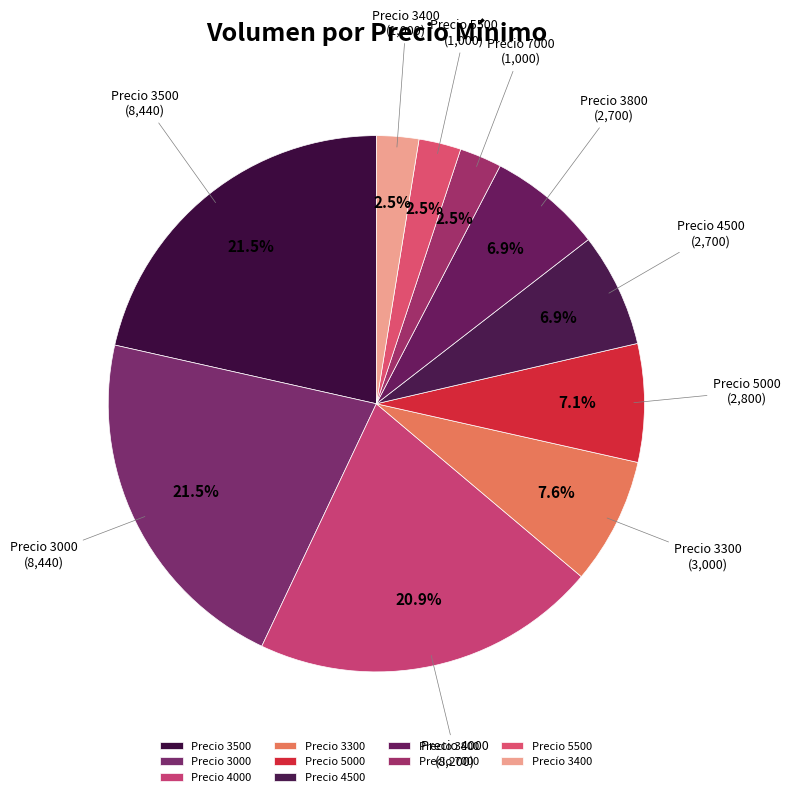

Do Precio 3400 and Precio 3000 together represent more than half of the pie?

No